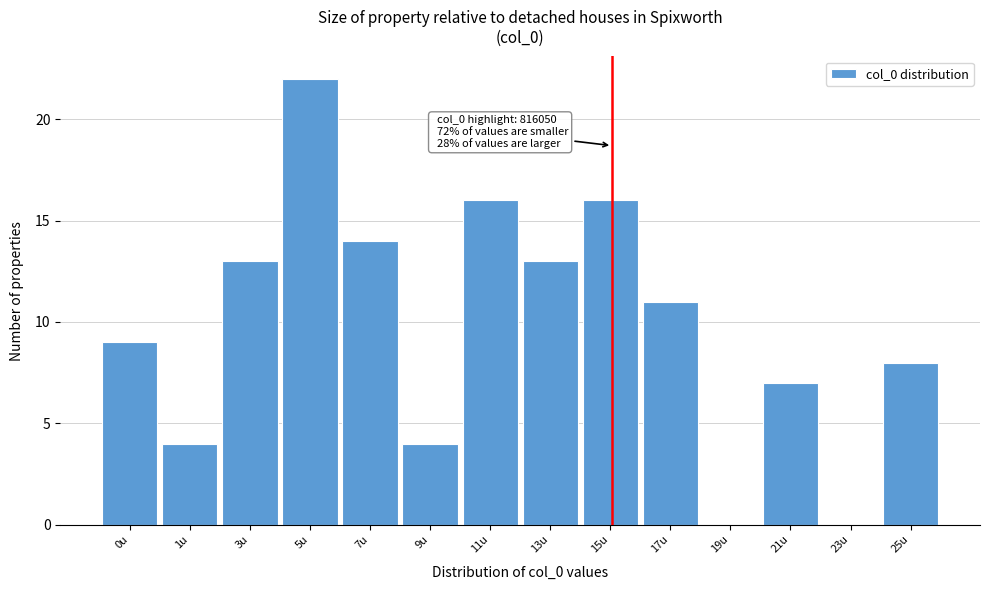

Reading left to right, what are all the values shown in this chart?

0u=9	1u=4	3u=13	5u=22	7u=14	9u=4	11u=16	13u=13	15u=16	17u=11	19u=0	21u=7	23u=0	25u=8